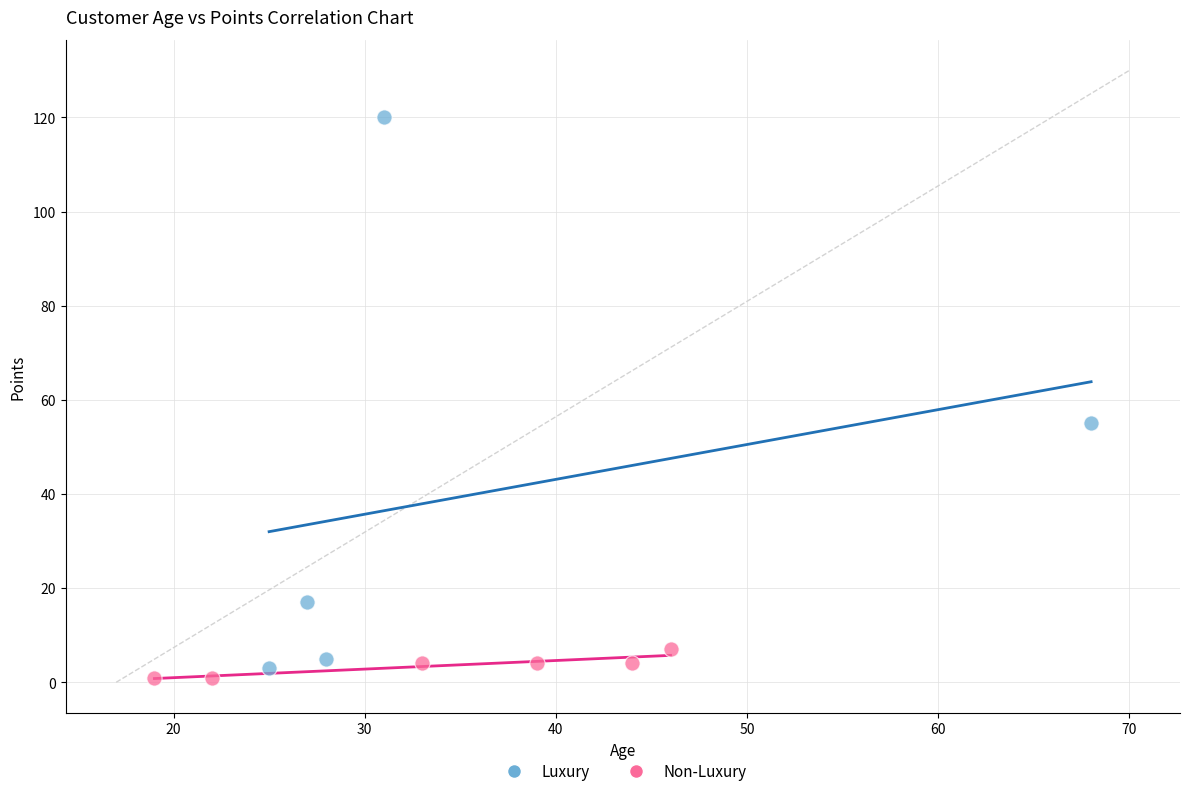

What are all the series names shown in the legend?

Luxury, Non-Luxury